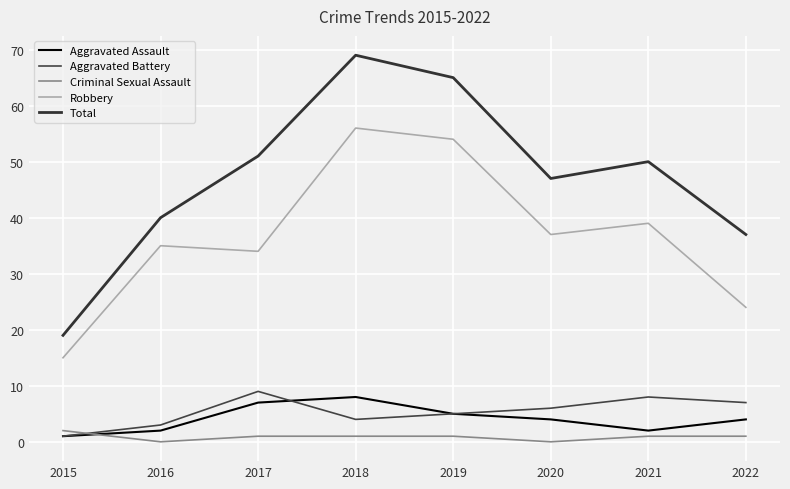

What is the value of the Criminal Sexual Assault point at the 5th from the left?

1